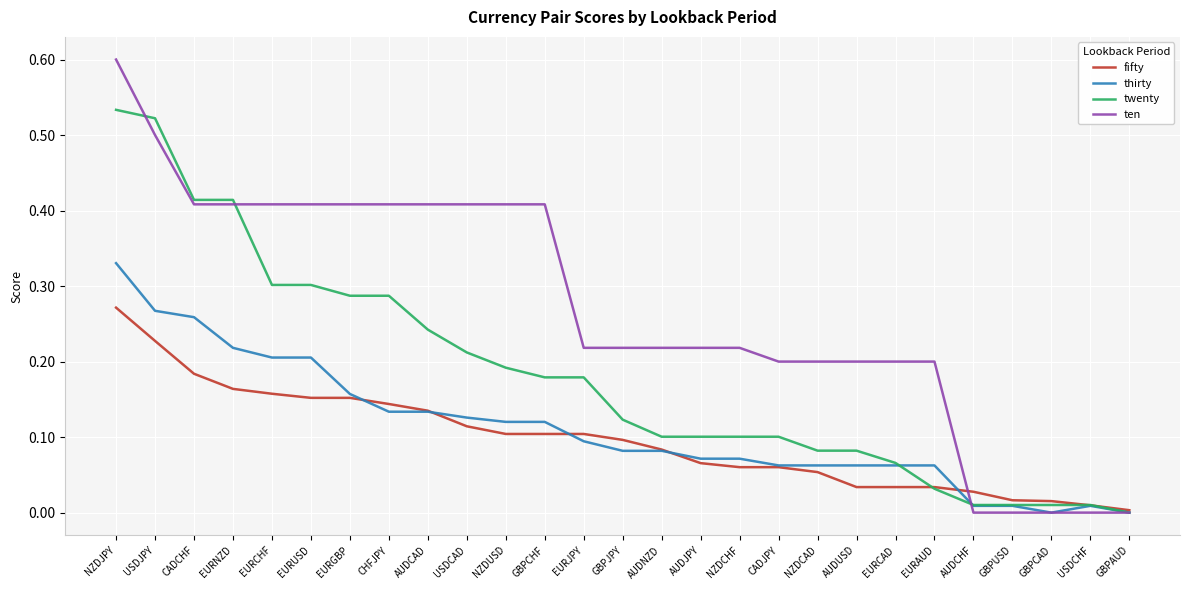

Is it true that thirty equals 0.2 at EURGBP?

True